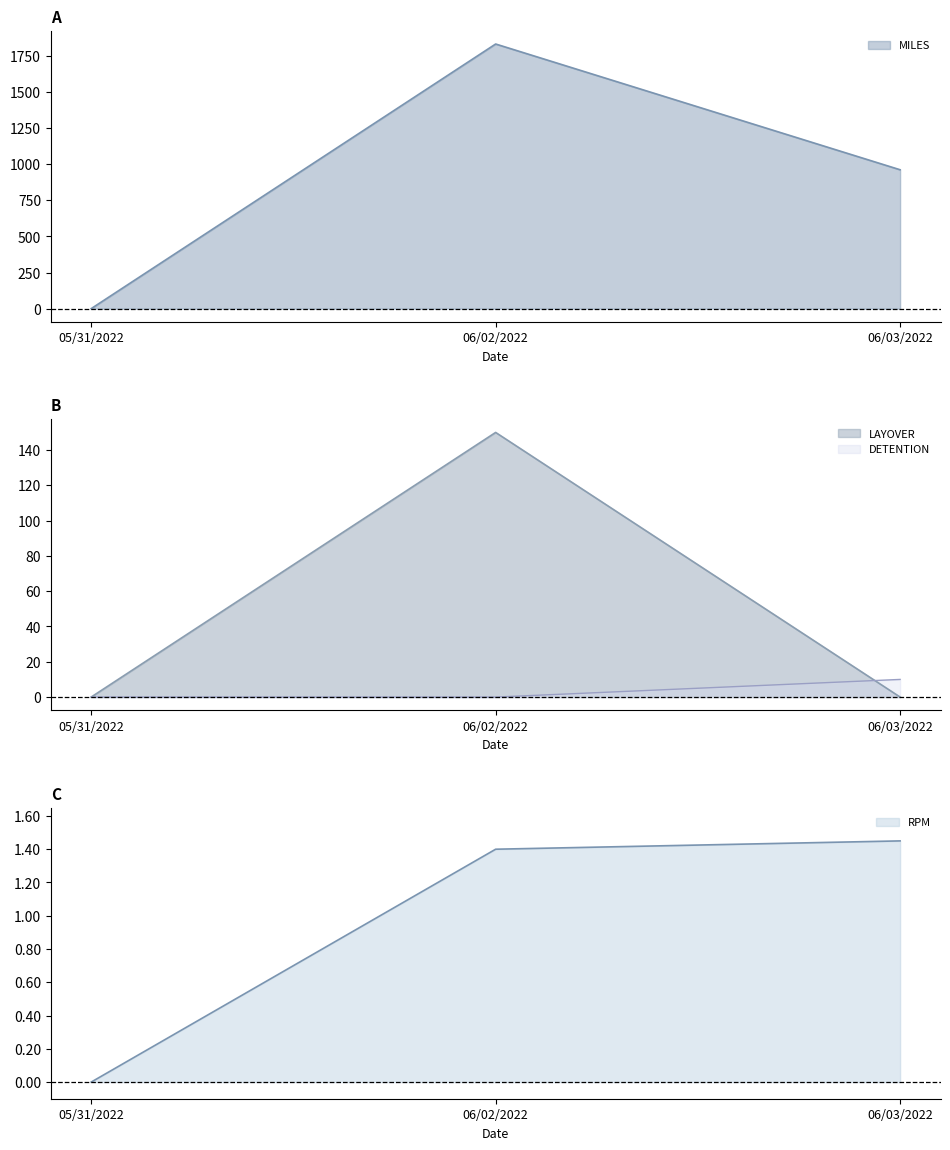

At which label does LAYOVER reach its peak?

06/02/2022